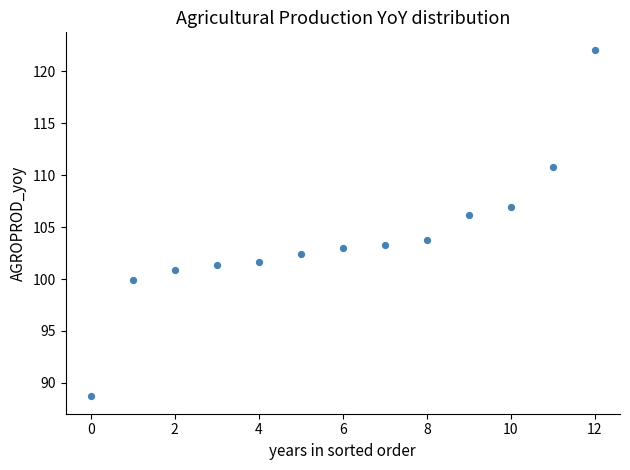

How many points are shown in the scatter plot?

13